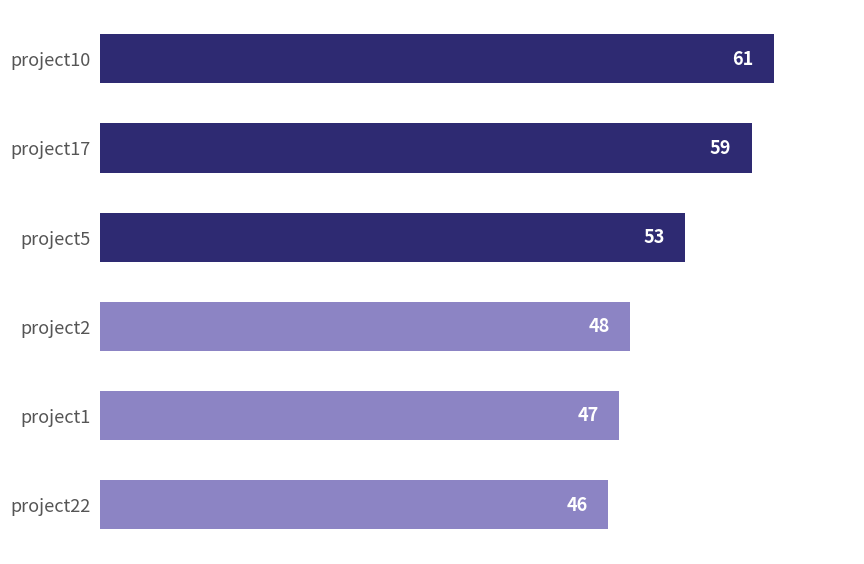

What is the label of the 3rd bar from the bottom?

project2